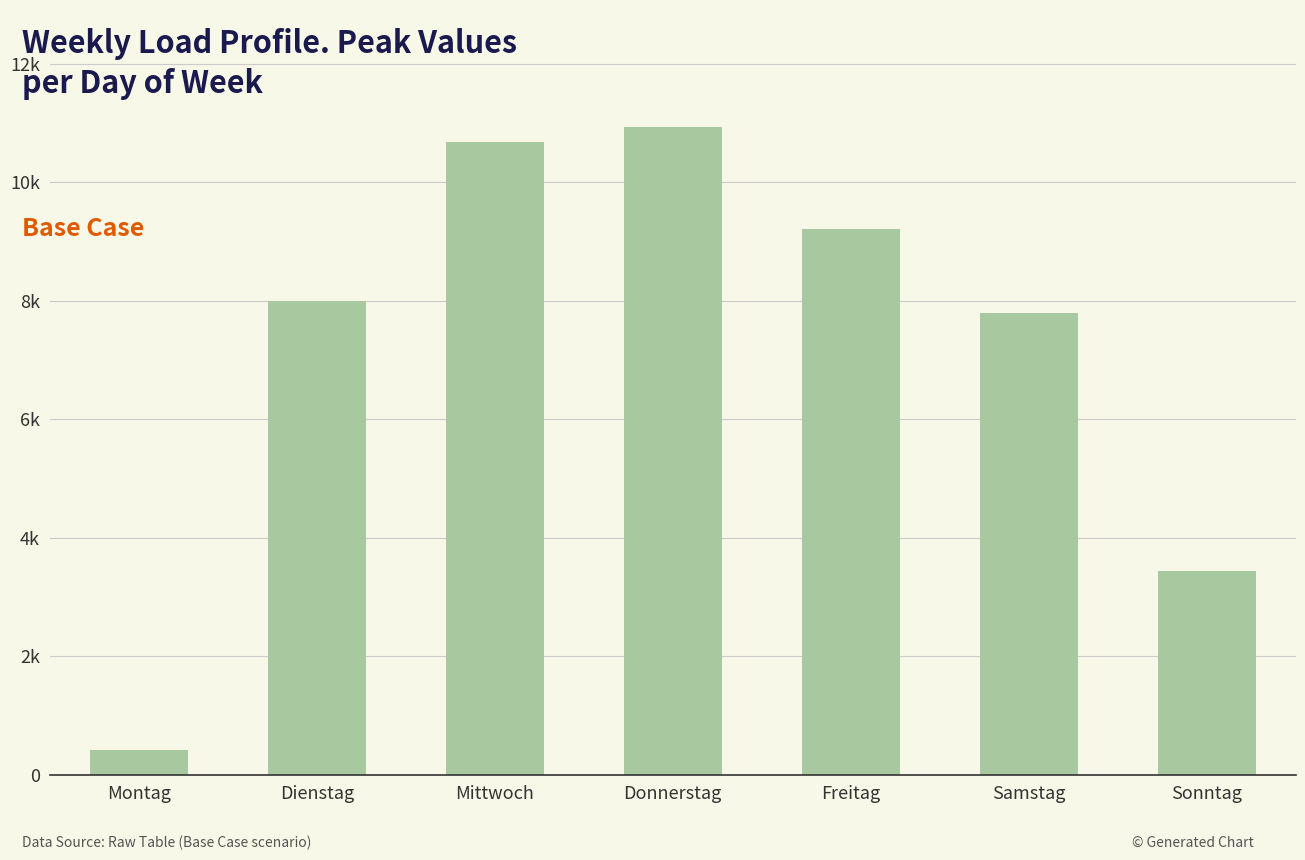

Are the bars horizontal?

No